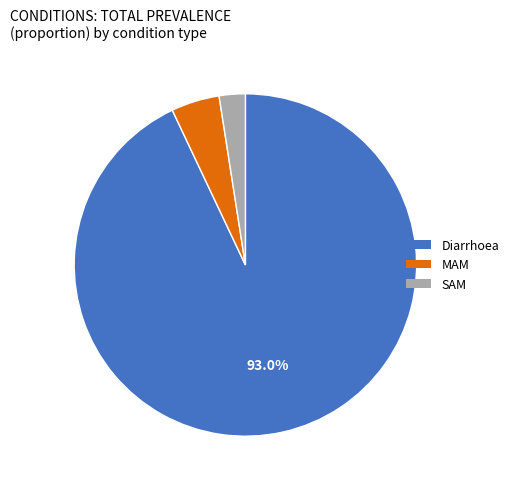

To the nearest percent, what portion does Diarrhoea represent?

93%